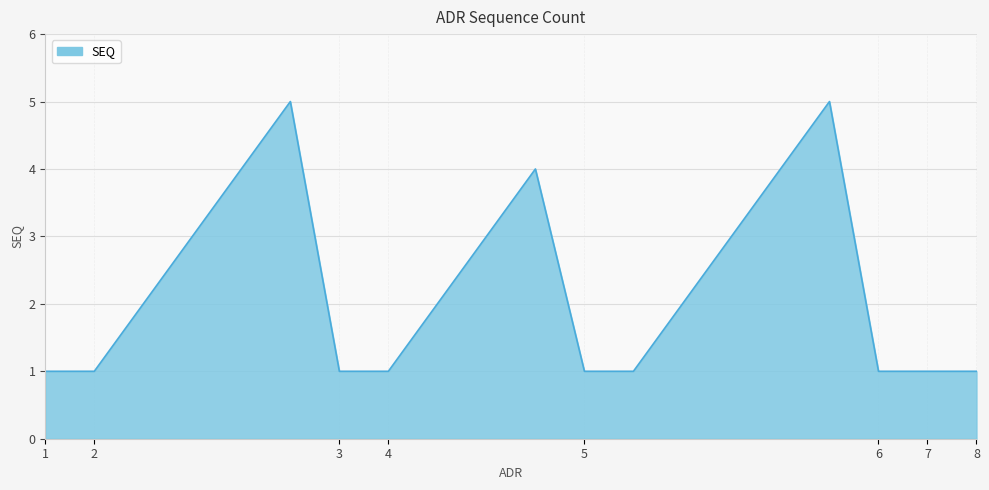

True or false: there are more than 1 points higher than both neighbors.

True